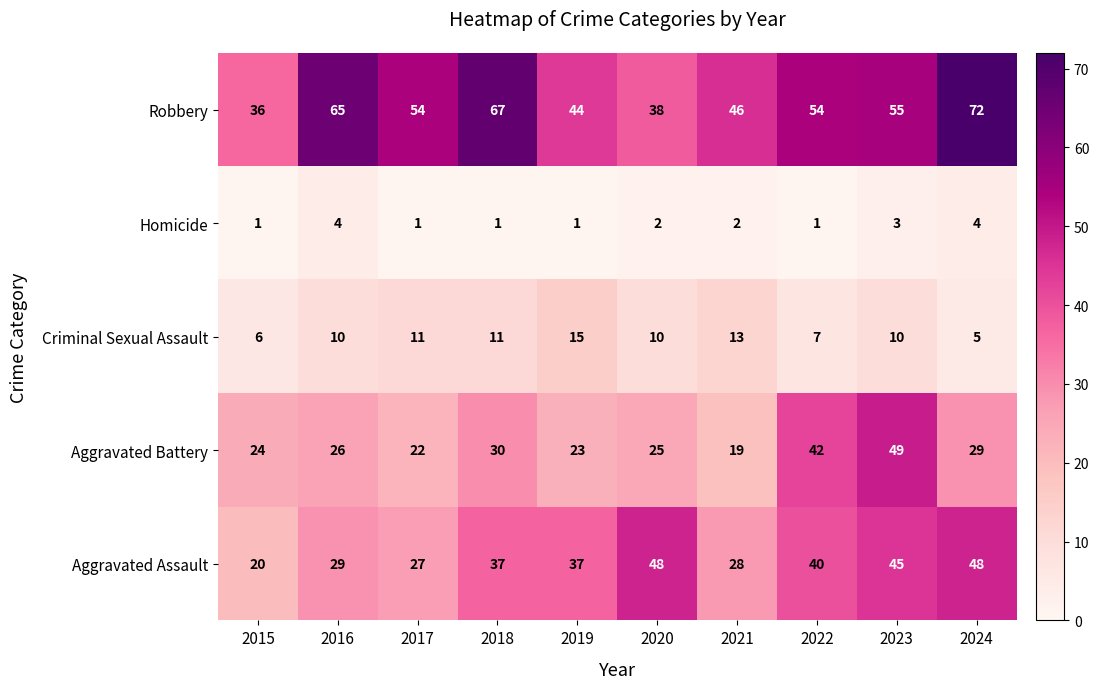

Which series has the largest total across all categories?

Robbery